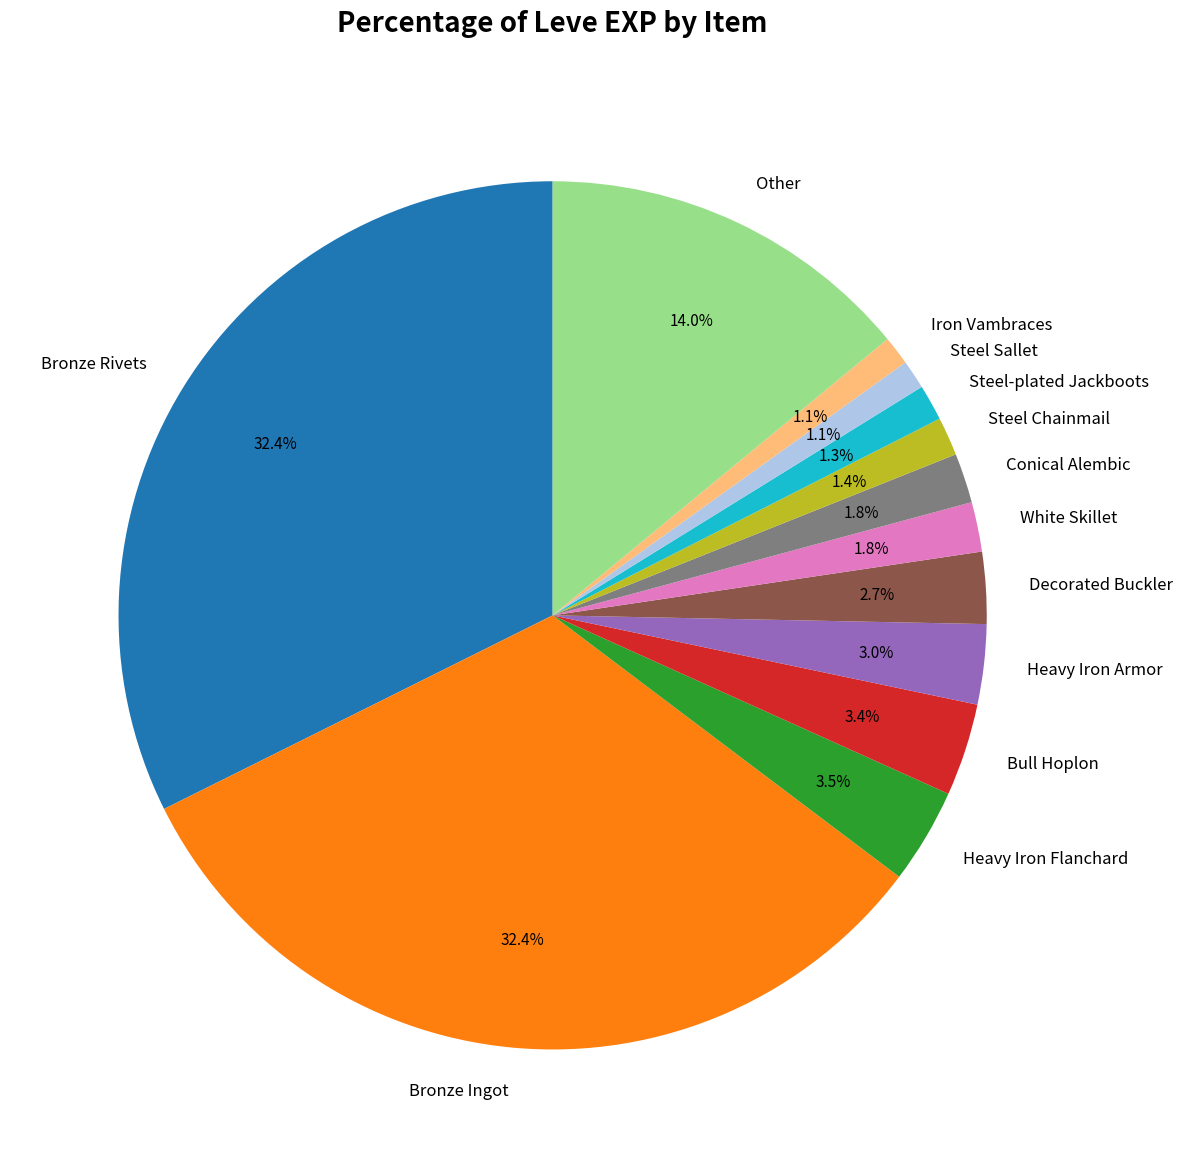

To the nearest percent, what is the average slice percentage?

8%